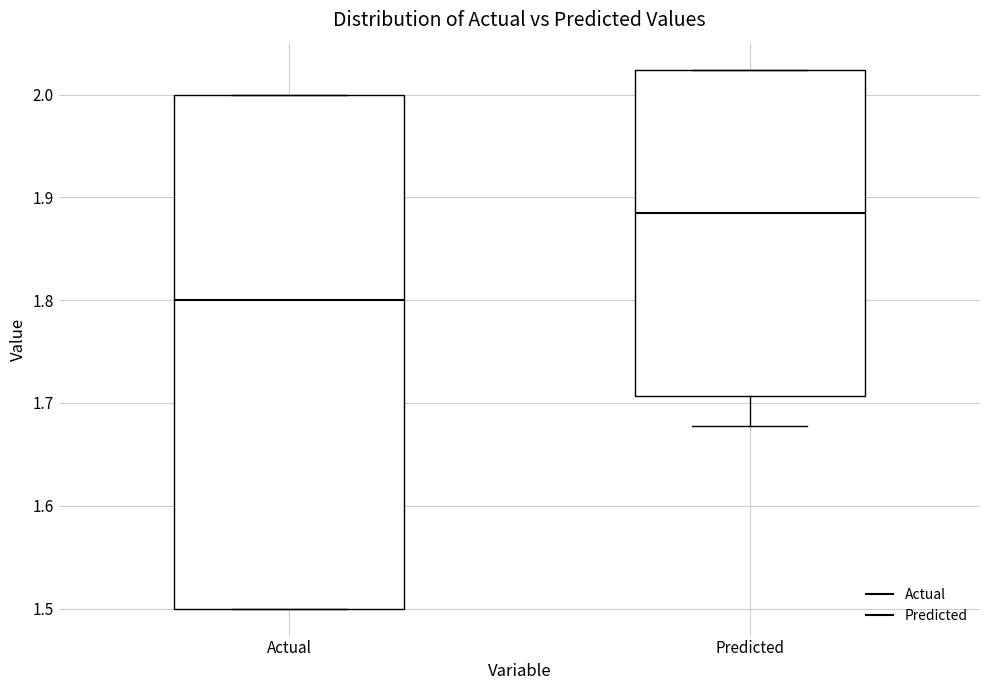

Reading left to right, read every box against the y-axis: the position of its median line, the range the box covers, and the ends of its whiskers. The values are not printed on the chart, so give them approximately, as read against the axis.

Actual: median 1.80, box 1.50 to 2.00, whiskers 1.50 to 2.00
Predicted: median 1.89, box 1.71 to 2.02, whiskers 1.68 to 2.02